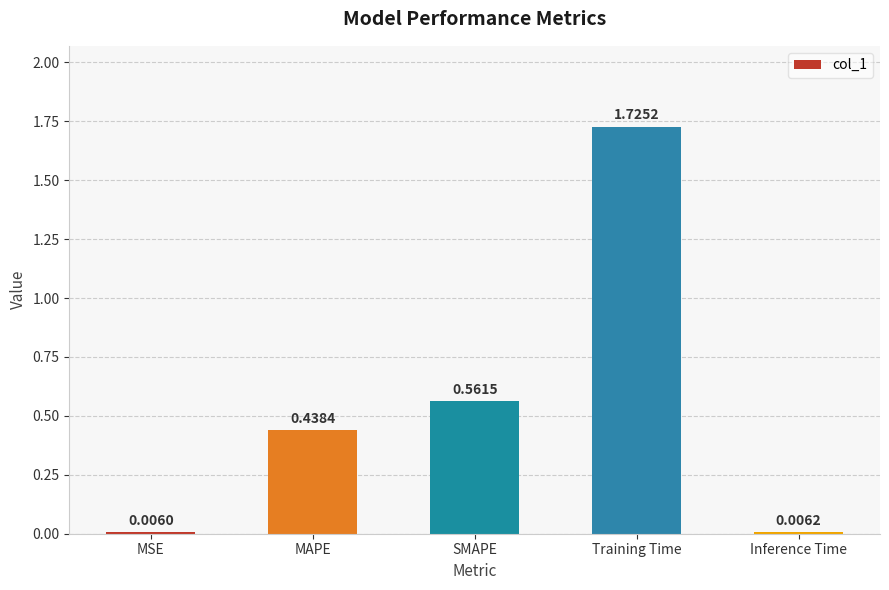

At which label is the value closest to 0?

MSE